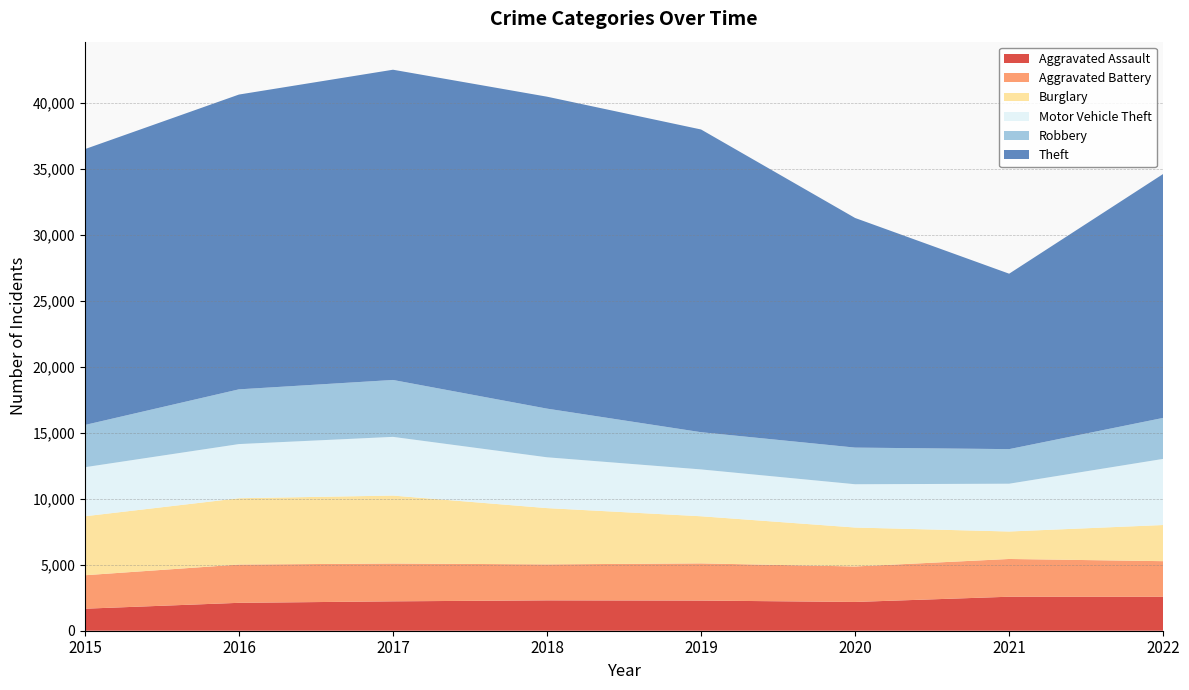

Reading right to left, transcribe all the data shown in this chart.

Aggravated Assault: 2022=2572	2021=2575	2020=2179	2019=2284	2018=2300	2017=2226	2016=2113	2015=1668
Aggravated Battery: 2022=2696	2021=2859	2020=2687	2019=2816	2018=2725	2017=2864	2016=2899	2015=2534
Burglary: 2022=2738	2021=2081	2020=2950	2019=3569	2018=4262	2017=5146	2016=5023	2015=4467
Motor Vehicle Theft: 2022=5008	2021=3619	2020=3278	2019=3547	2018=3848	2017=4446	2016=4101	2015=3715
Robbery: 2022=3106	2021=2620	2020=2776	2019=2820	2018=3686	2017=4311	2016=4146	2015=3200
Theft: 2022=18475	2021=13287	2020=17391	2019=22927	2018=23627	2017=23497	2016=22327	2015=20892